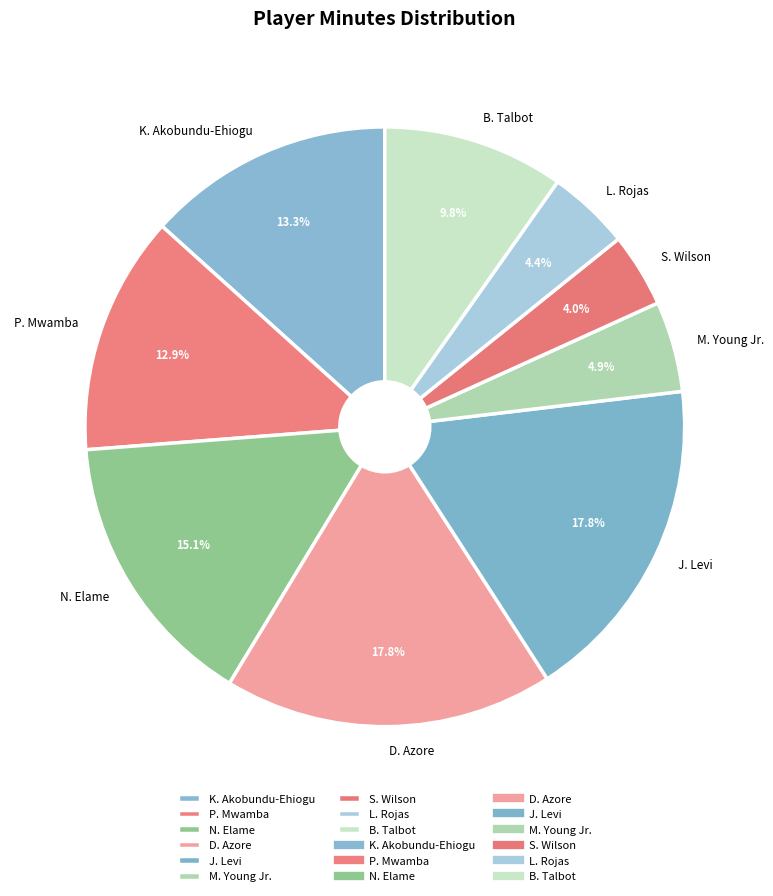

Does L. Rojas represent more than half of the total?

No